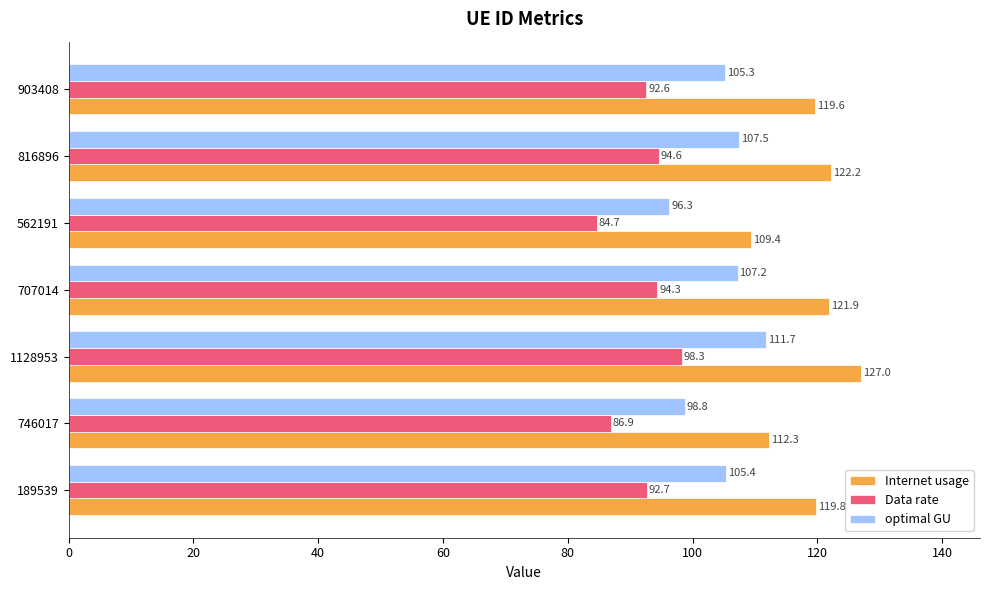

The value of Data rate at 707014 is 159.5. True or false?

False